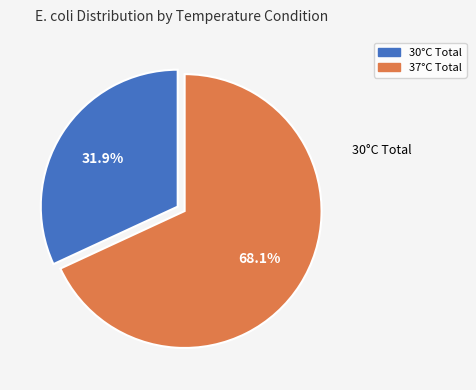

Is there a majority slice in this chart?

Yes